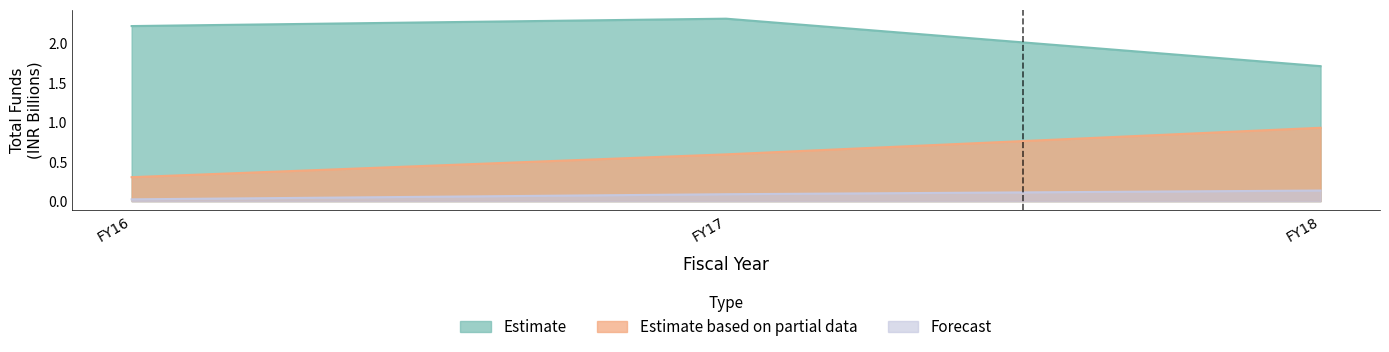

Between FY17 and FY18, which series saw the biggest shift?

Estimate